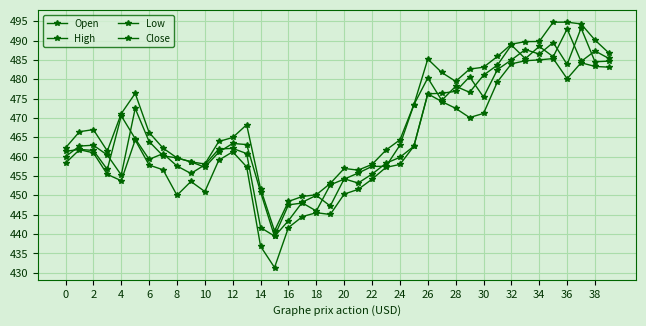

What is the difference between the maximum and minimum values in the Low series?

54.0